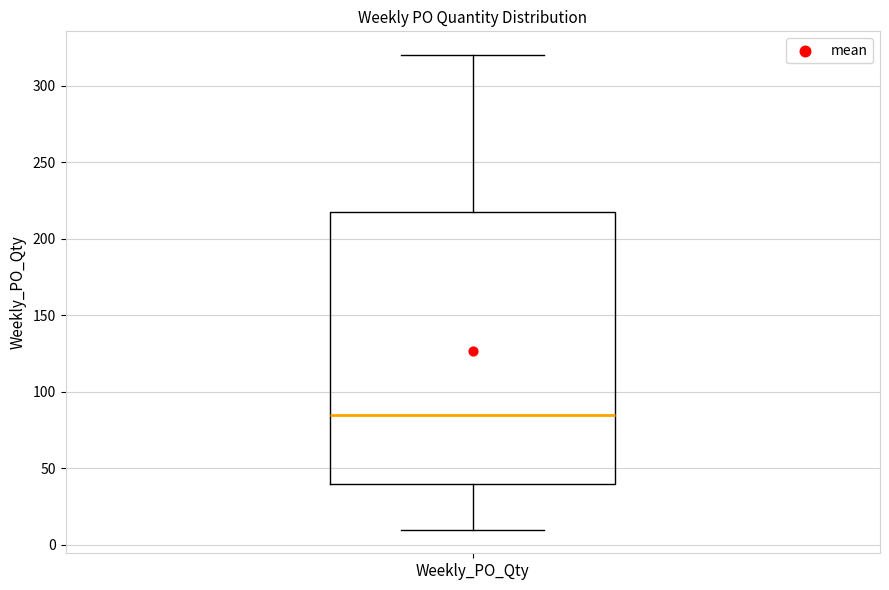

Where does the median line of the box for Weekly_PO_Qty sit on the y-axis? The values are not printed on the chart, so give them approximately, as read against the axis.

85